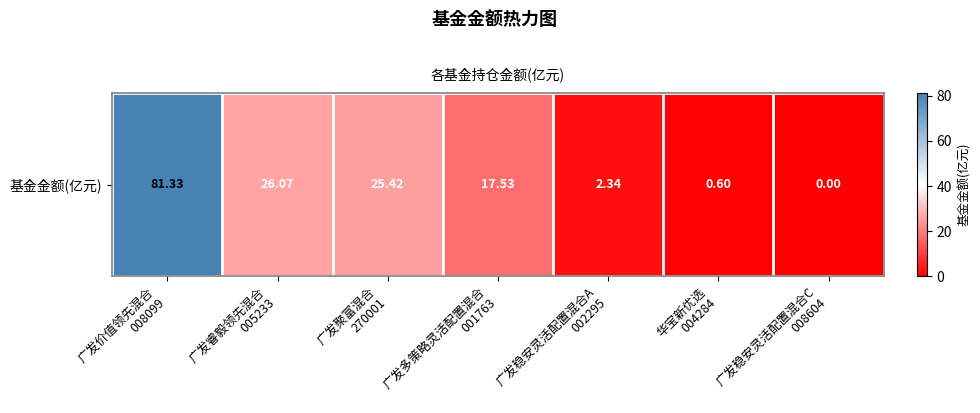

Between 广发价值领先混合
008099 and 广发稳安灵活配置混合A
002295, which is larger?

广发价值领先混合
008099